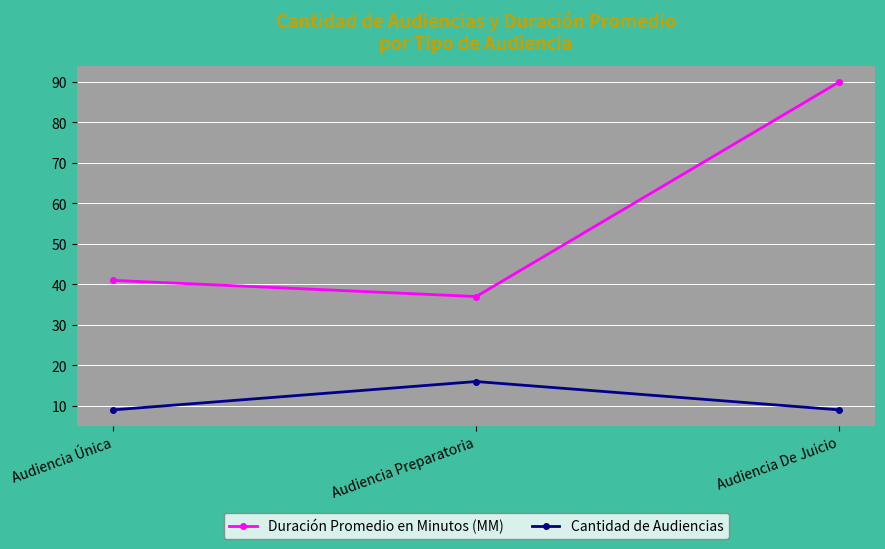

What position from the left is Audiencia Única?

1